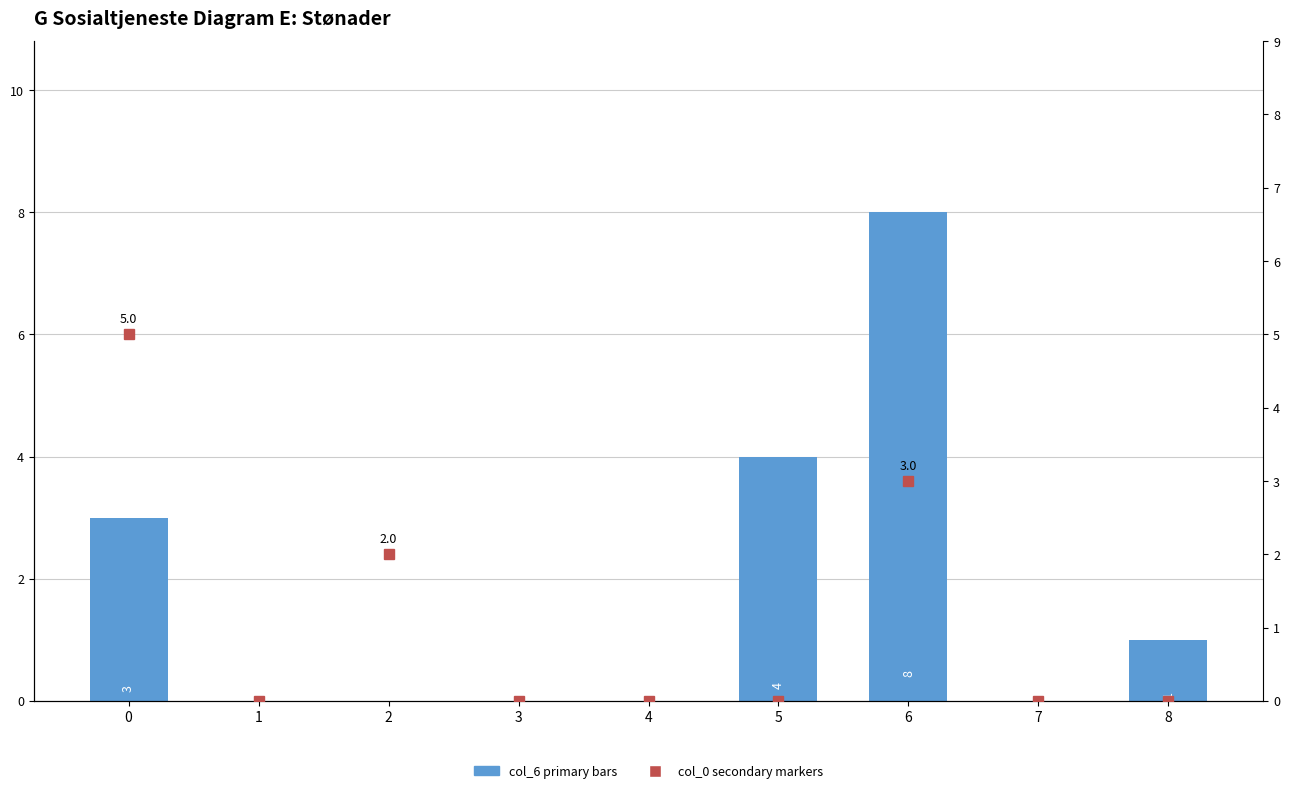

What is the sum of the col_6 (primary) values at 3 and 0?

3